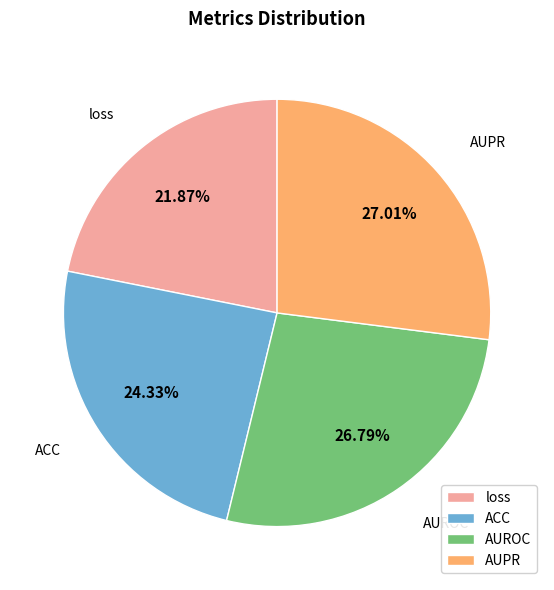

Does any single category account for the majority?

No